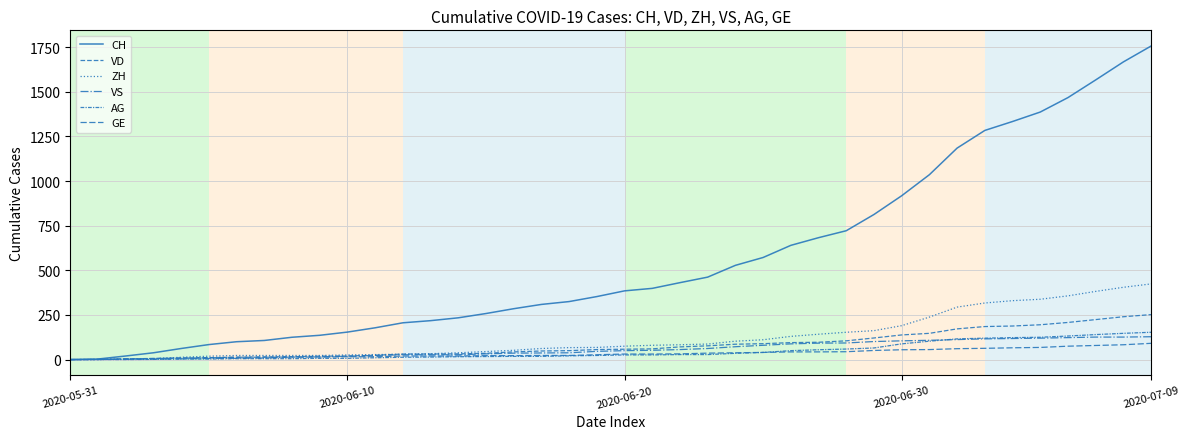

Does the chart have visible grid lines?

Yes